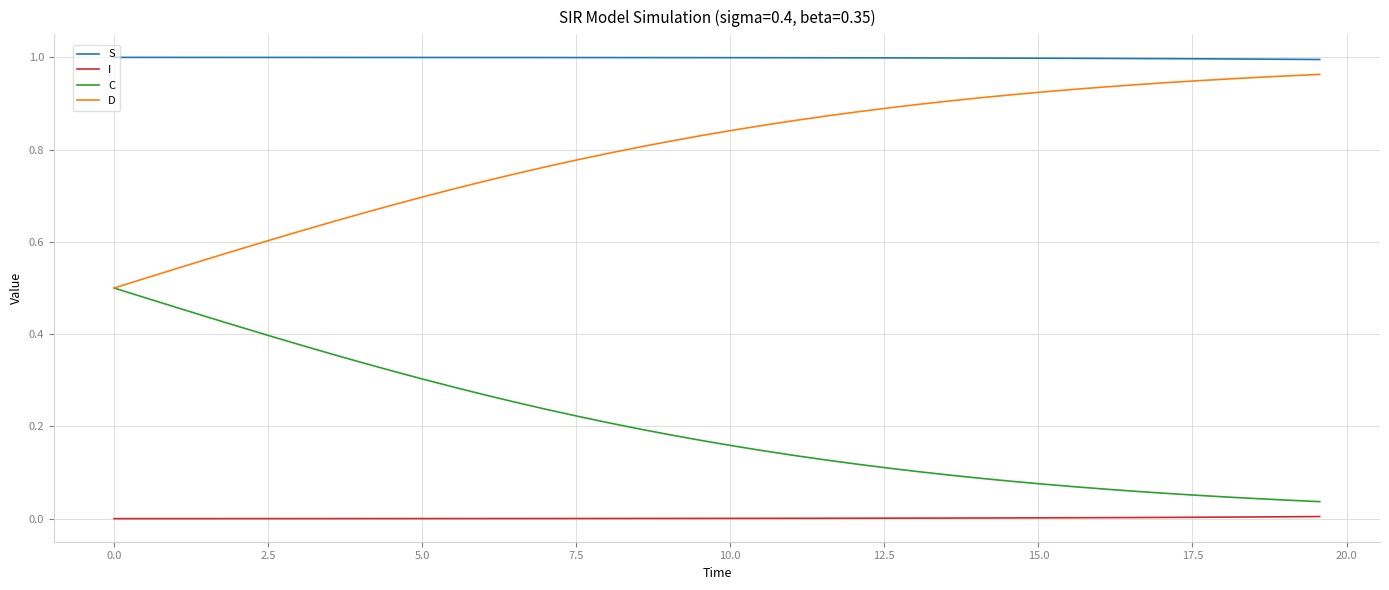

Rank the series by their maximum value, from highest to lowest.

S, D, C, I